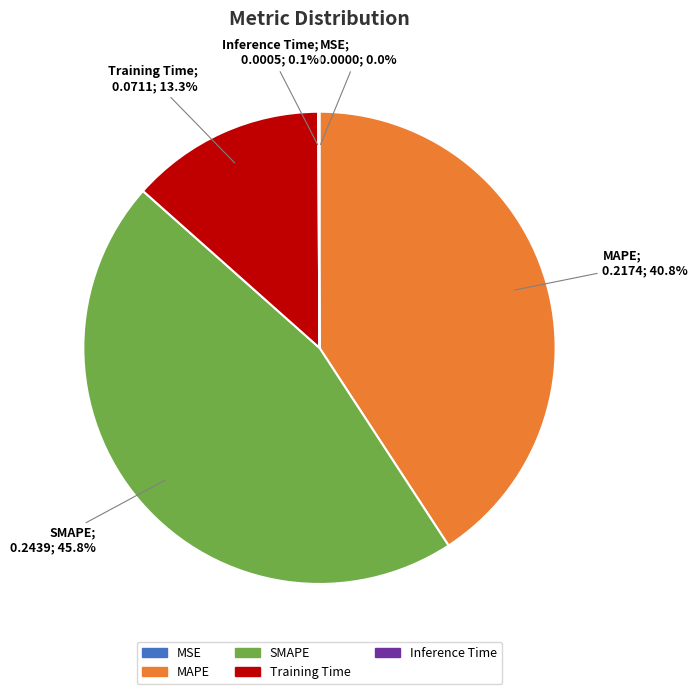

What is the largest slice in the pie chart?

SMAPE